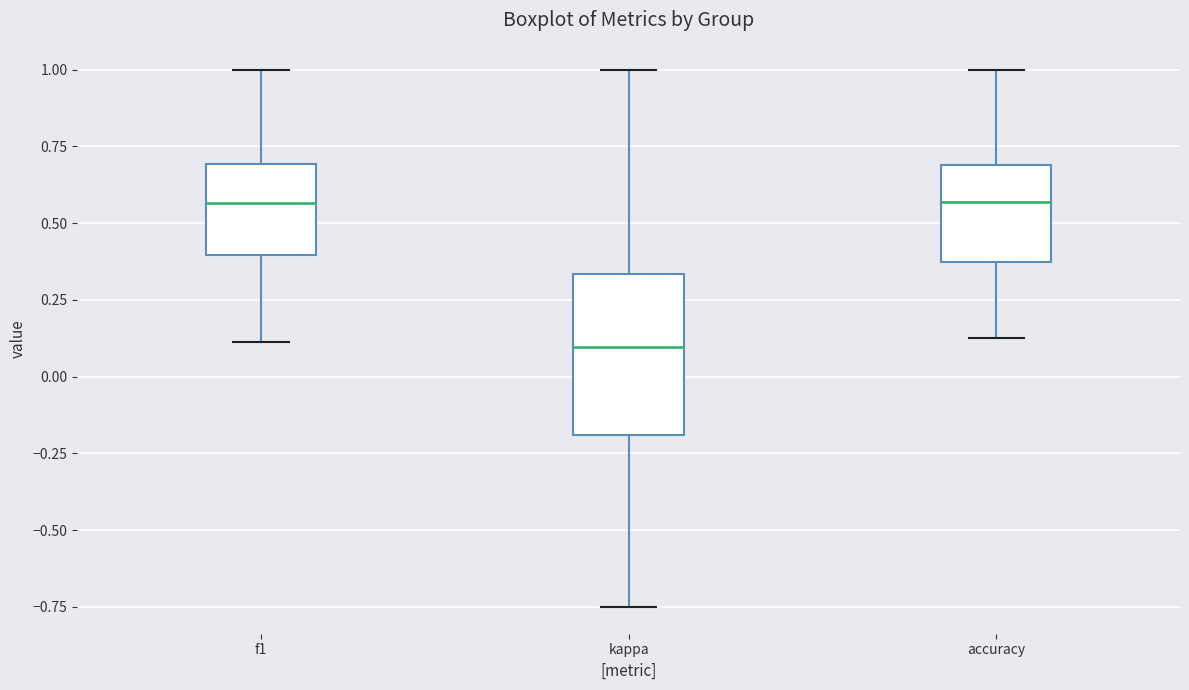

Which box is the tallest, from its lower edge to its upper edge?

kappa